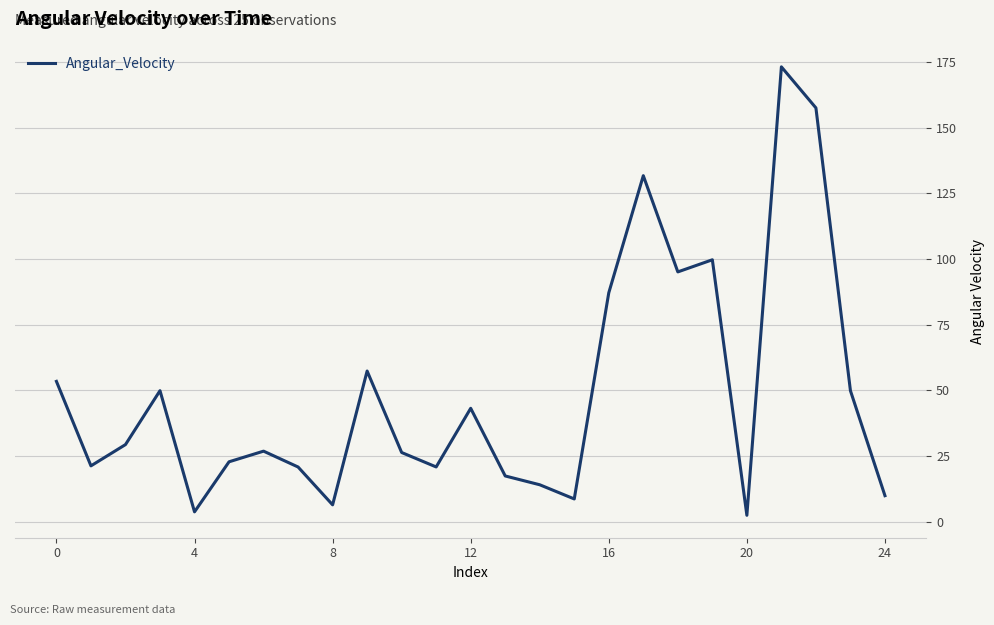

What is the maximum value shown in the chart?

173.1